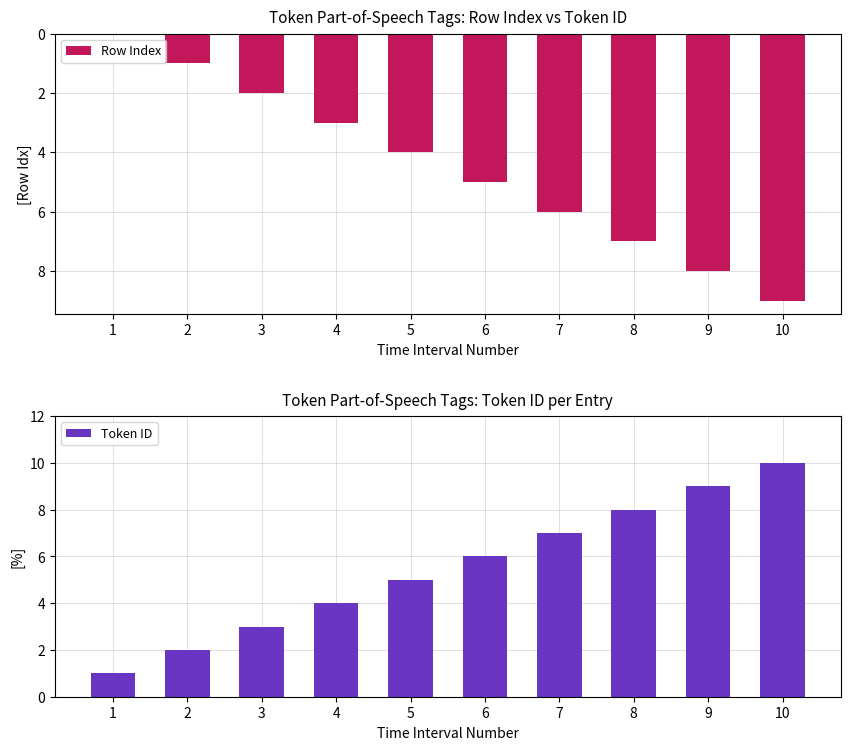

At which label is Token ID closest to 5?

5